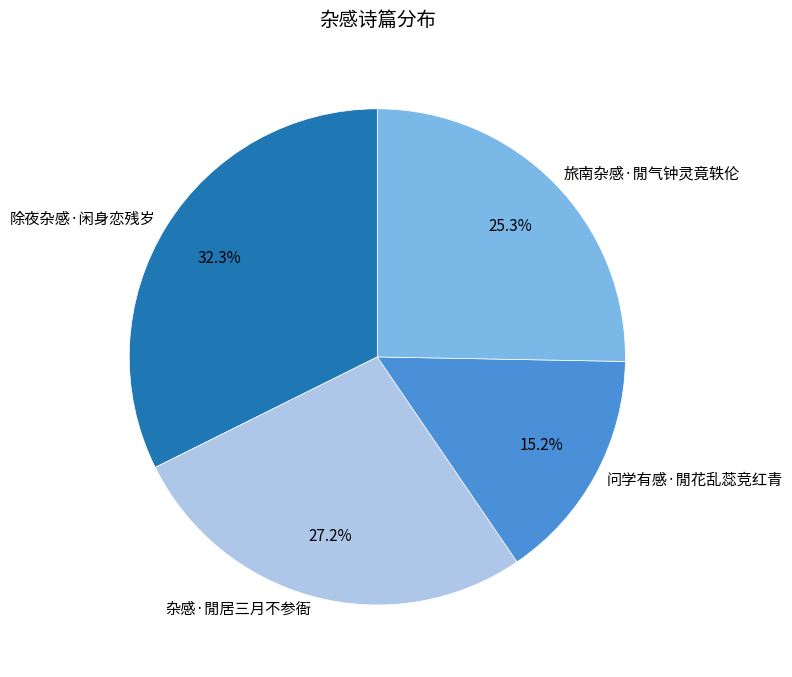

To the nearest percent, what is the combined percentage of 除夜杂感·闲身恋残岁 and 杂感·閒居三月不参衙?

60%